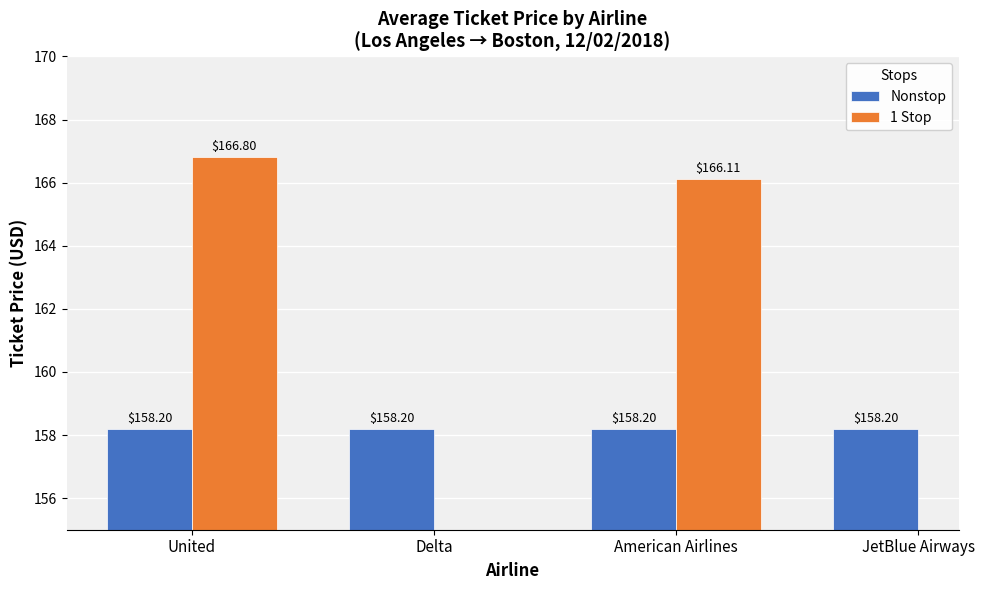

What position from the right is American Airlines?

2